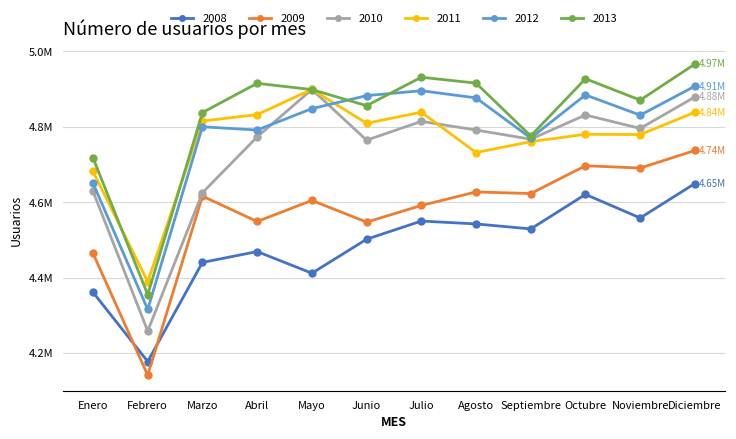

Reading left to right, extract all data points from this chart.

2008: Enero=4360868	Febrero=4177085	Marzo=4440112	Abril=4468988	Mayo=4411497	Junio=4501699	Julio=4549934	Agosto=4542309	Septiembre=4529028	Octubre=4620704	Noviembre=4558134	Diciembre=4649603
2009: Enero=4464382	Febrero=4140902	Marzo=4616047	Abril=4548749	Mayo=4604695	Junio=4547164	Julio=4591293	Agosto=4627222	Septiembre=4622941	Octubre=4696789	Noviembre=4690548	Diciembre=4737269
2010: Enero=4629028	Febrero=4258127	Marzo=4625034	Abril=4773320	Mayo=4899142	Junio=4764592	Julio=4814497	Agosto=4791566	Septiembre=4767144	Octubre=4831509	Noviembre=4795778	Diciembre=4879318
2011: Enero=4681492	Febrero=4388974	Marzo=4815375	Abril=4832439	Mayo=4899321	Junio=4809484	Julio=4838842	Agosto=4731859	Septiembre=4760670	Octubre=4780255	Noviembre=4779480	Diciembre=4838668
2012: Enero=4650632	Febrero=4315468	Marzo=4800178	Abril=4791477	Mayo=4848235	Junio=4882780	Julio=4895873	Agosto=4876828	Septiembre=4770297	Octubre=4884740	Noviembre=4831016	Diciembre=4907924
2013: Enero=4717853	Febrero=4354663	Marzo=4837954	Abril=4915520	Mayo=4898865	Junio=4856162	Julio=4931640	Agosto=4915980	Septiembre=4775815	Octubre=4927626	Noviembre=4870919	Diciembre=4966650